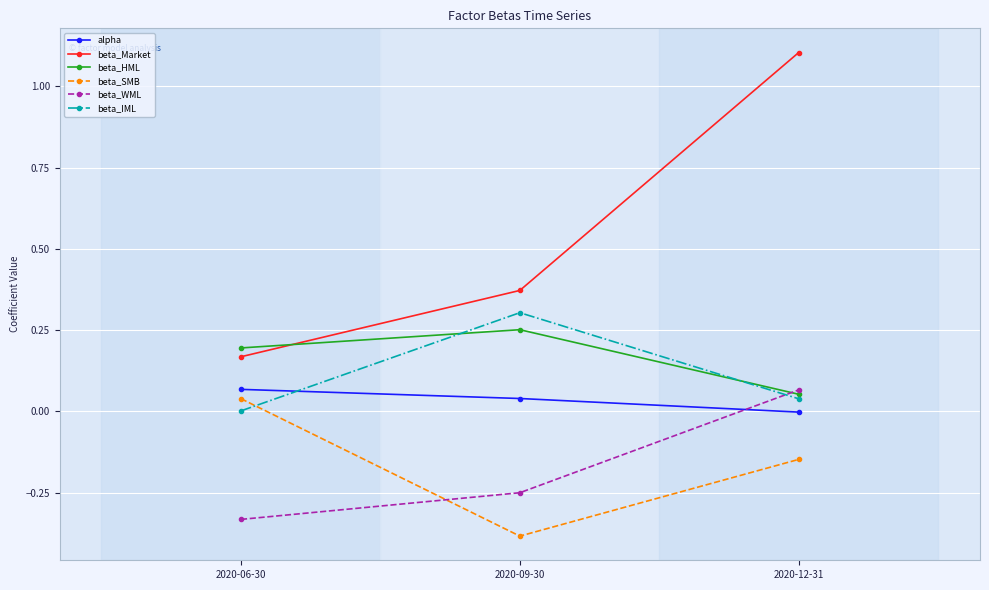

Which series has the largest total across all categories?

beta_Market